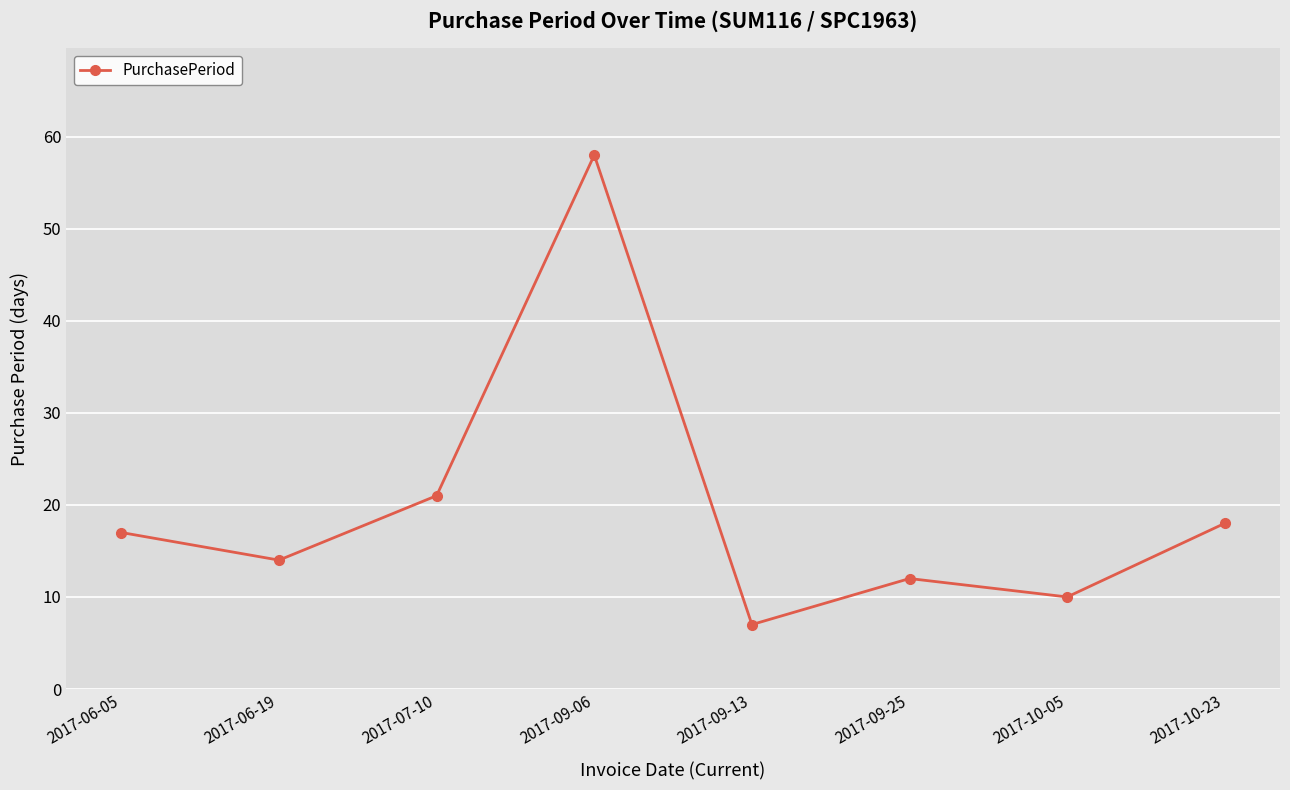

List the labels in order of value, smallest first.

2017-09-13, 2017-10-05, 2017-09-25, 2017-06-19, 2017-06-05, 2017-10-23, 2017-07-10, 2017-09-06